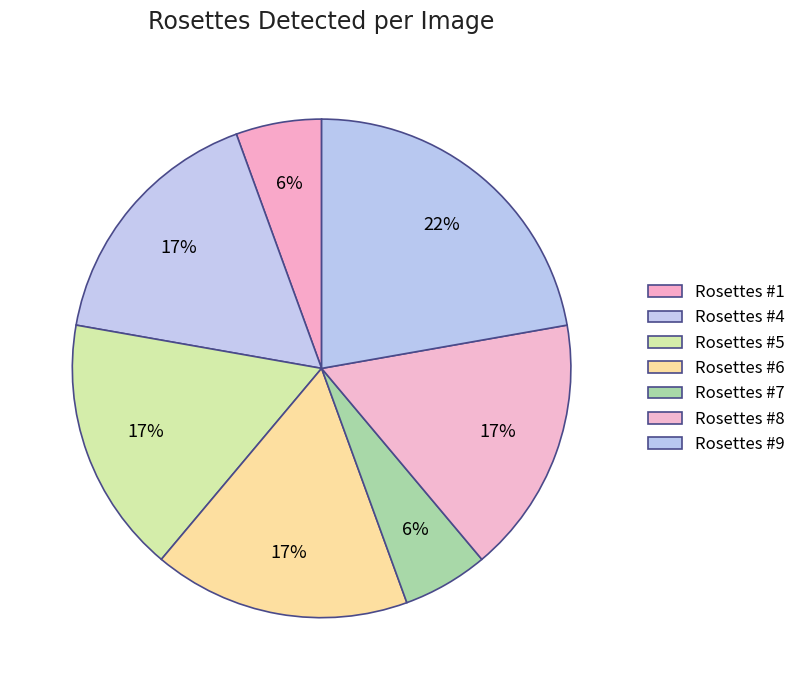

The Rosettes #7 slice represents 6% of the pie. True or false?

True